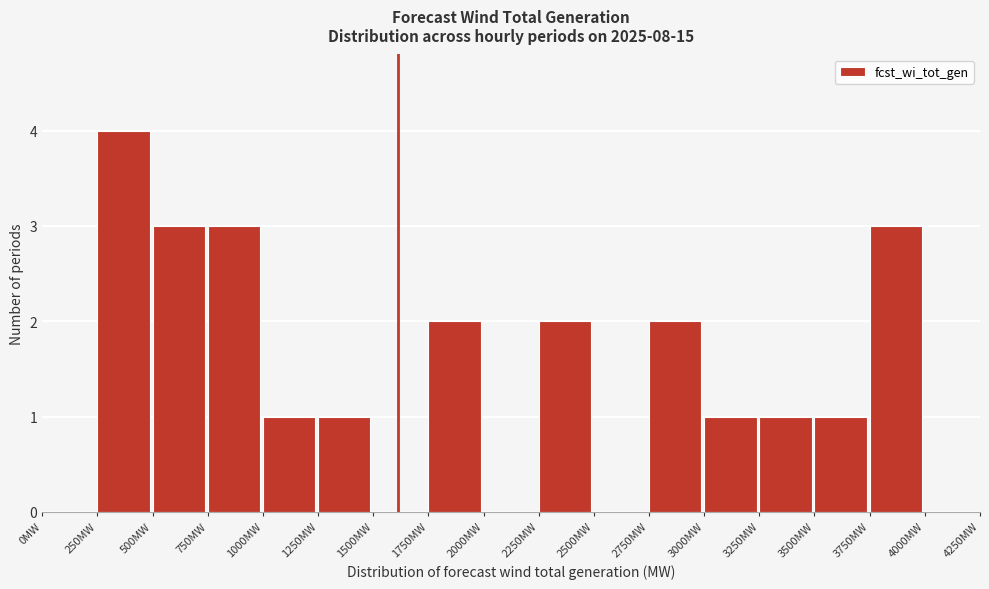

How tall is the bar that spans 3000 to 3250 on the x-axis? The values are not printed on the chart, so give them approximately, as read against the axis.

1